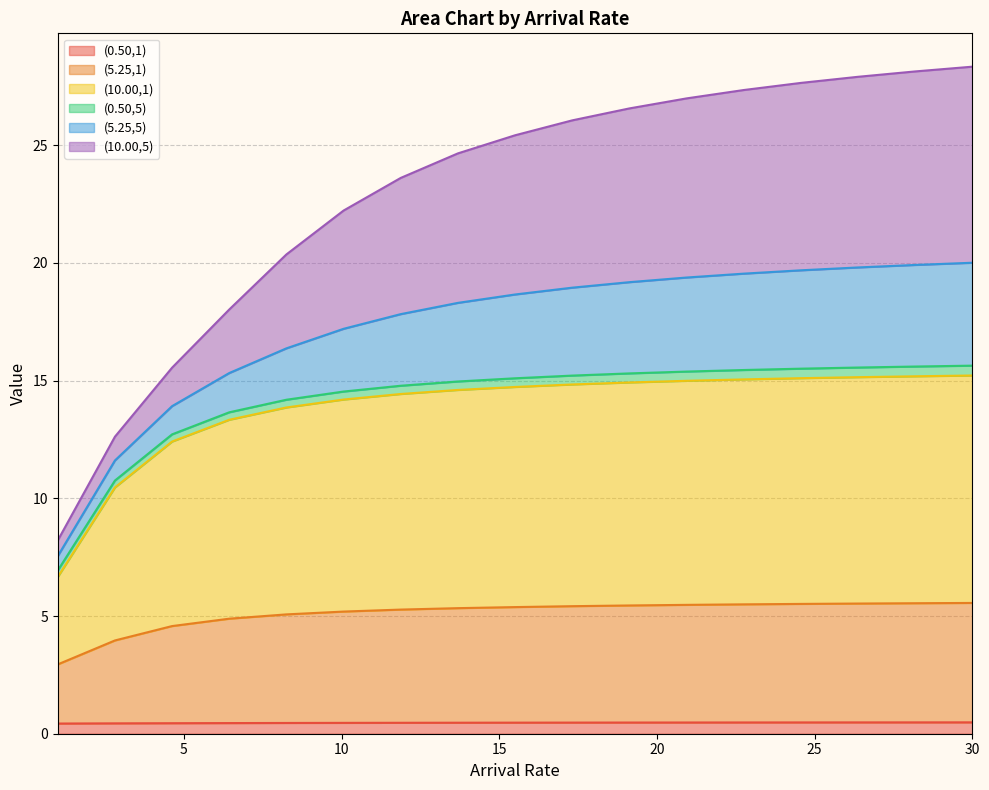

Where is (0.50,1) nearest to the value 0?

1.0